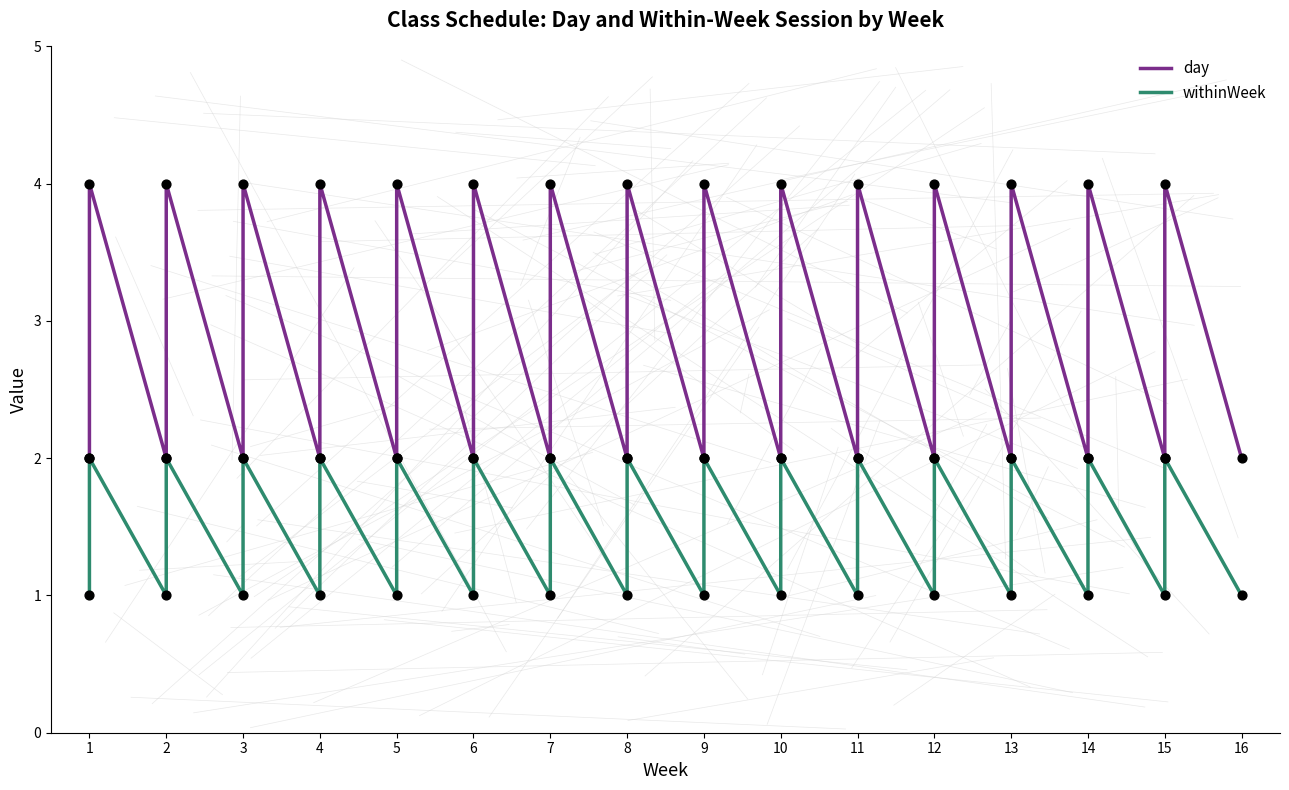

Which series contains the highest Y value?

day